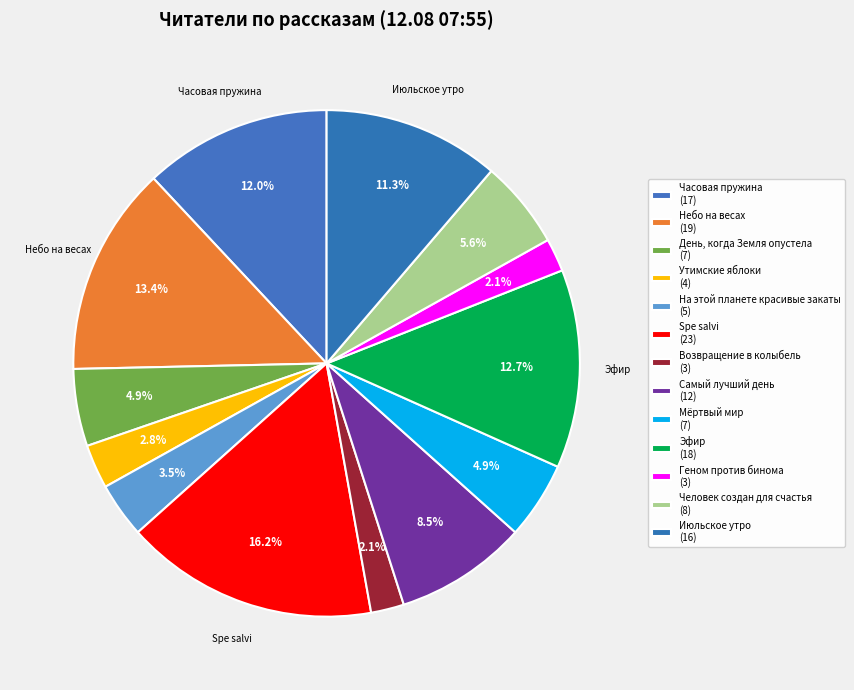

Is Утимские яблоки the majority of the pie?

No